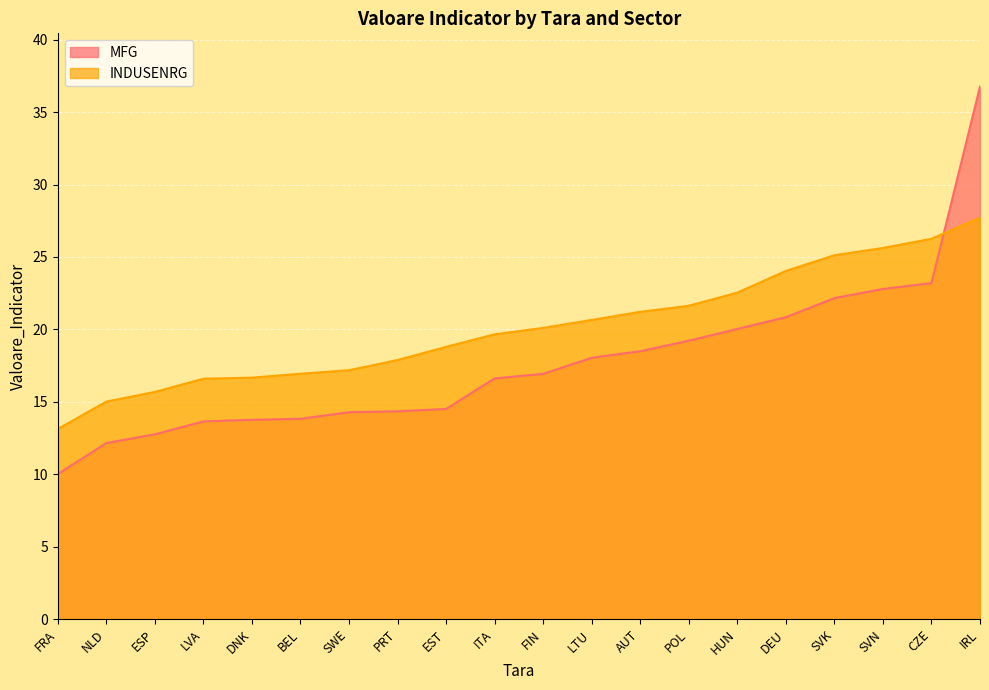

How many intersections are there between INDUSENRG and MFG?

1